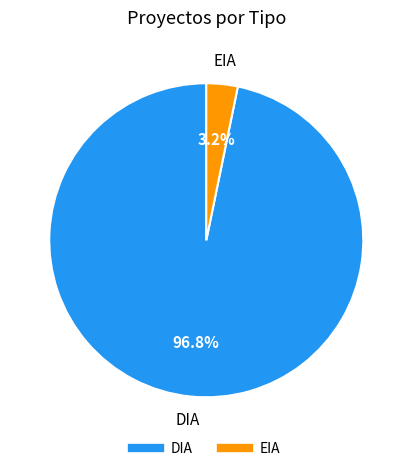

Which has a higher value, DIA or EIA?

DIA